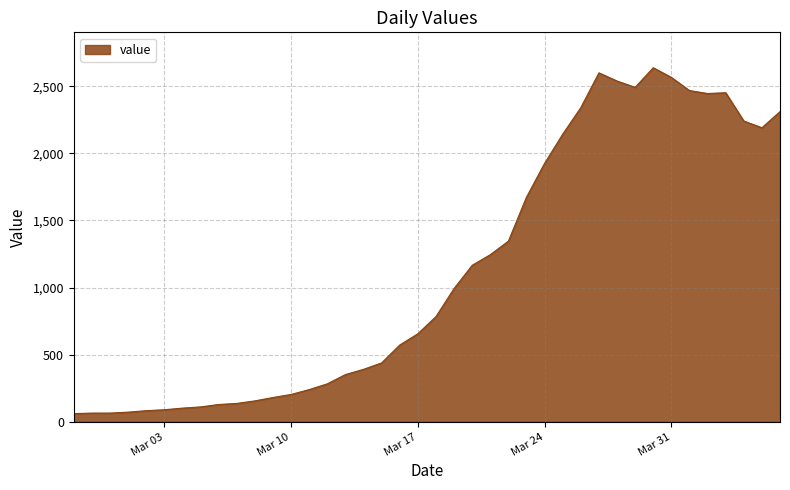

What is the average value?

1124